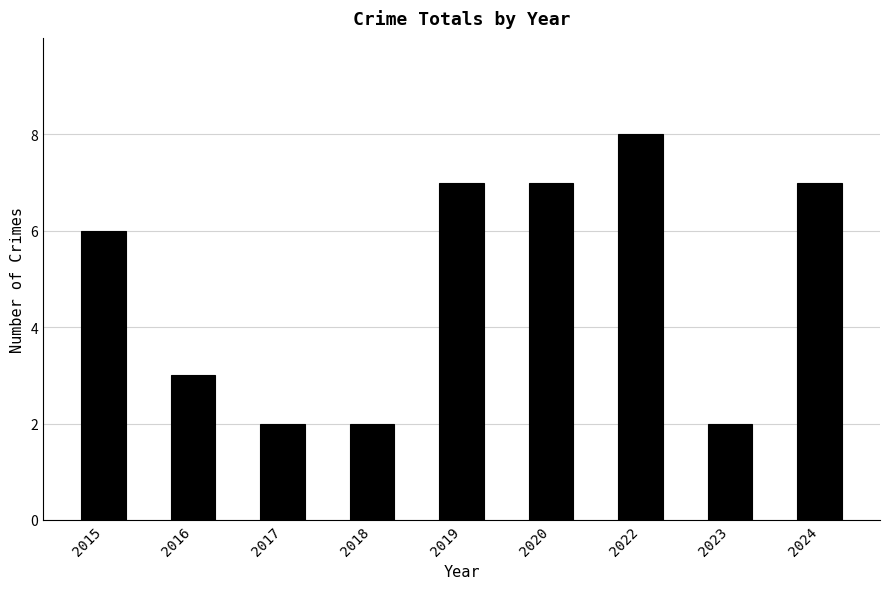

Which label corresponds to the largest value in the chart?

2022